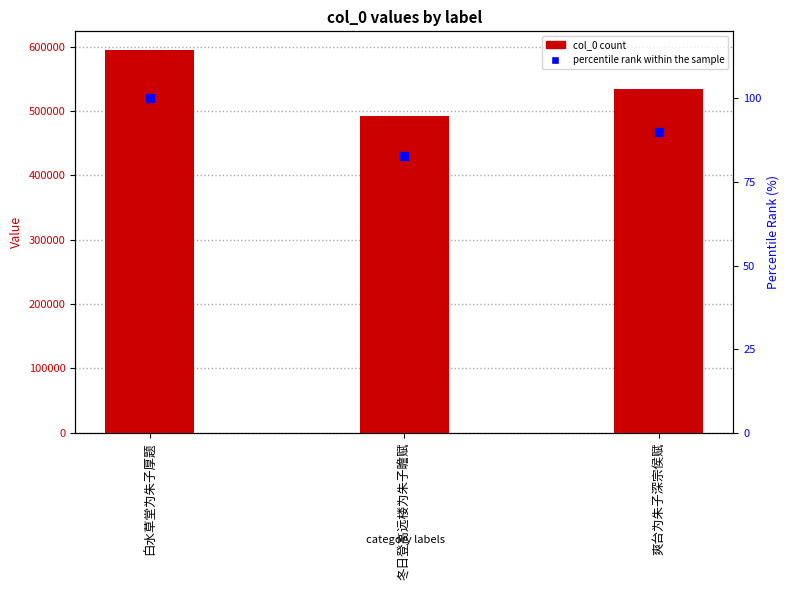

Rank the categories by percentile rank within the sample value from lowest to highest.

冬日登高远楼为朱子瞻赋, 爽台为朱子深宗侯赋, 白水草堂为朱子厚题